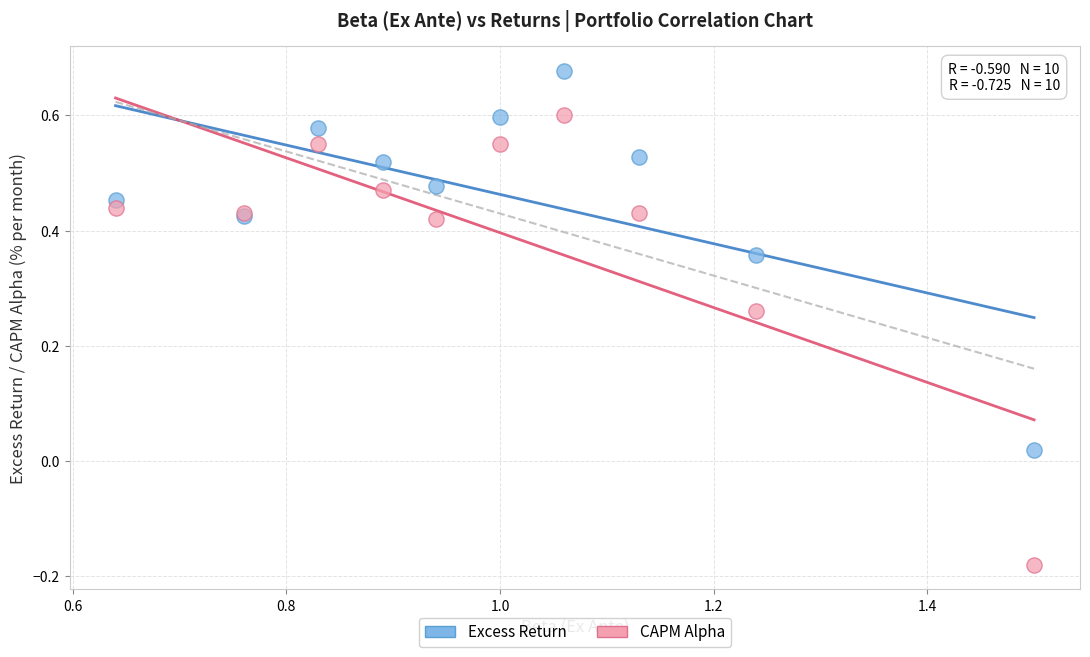

What is the X range (max minus min) for the scatter plot?

0.9